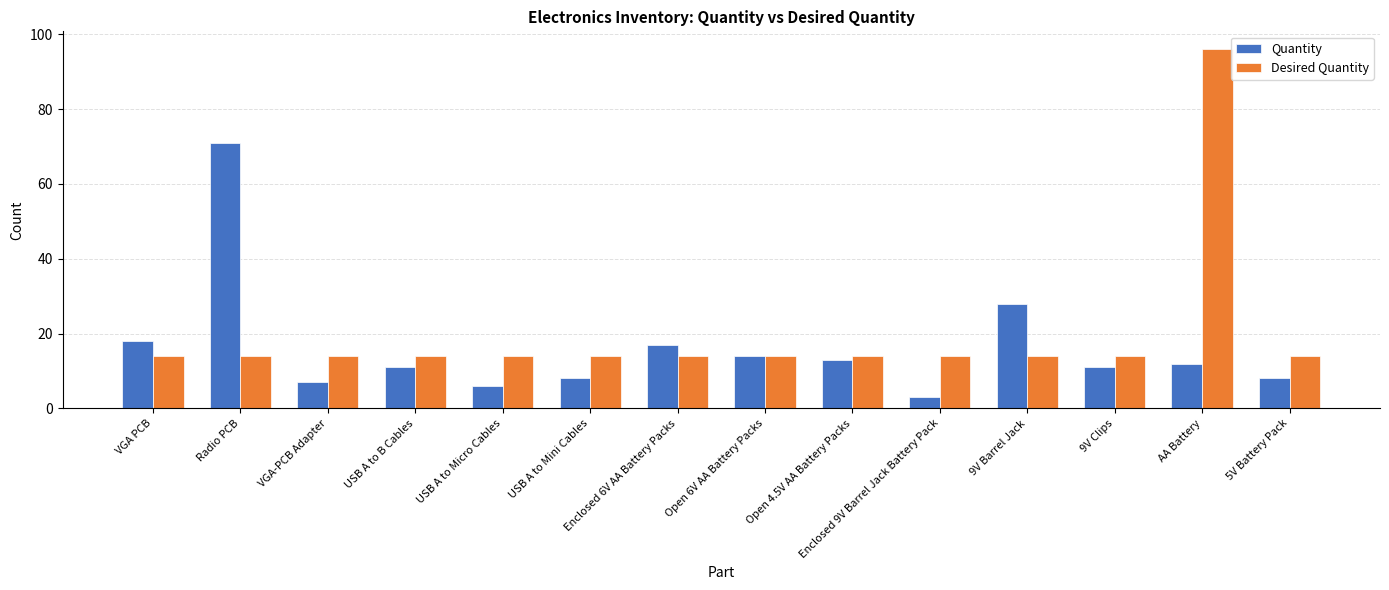

What is the average value of the Quantity series?

16